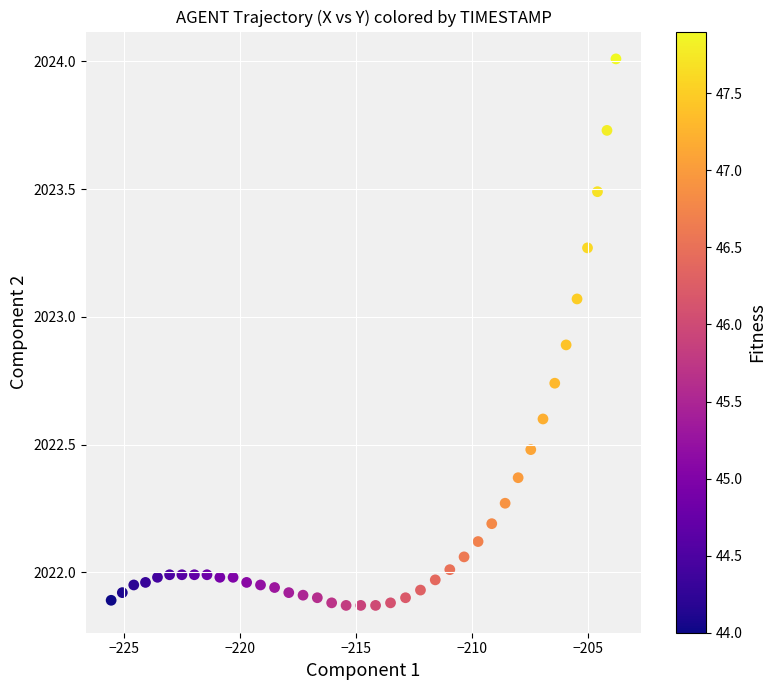

What is the range of X values (max minus min)?

21.7